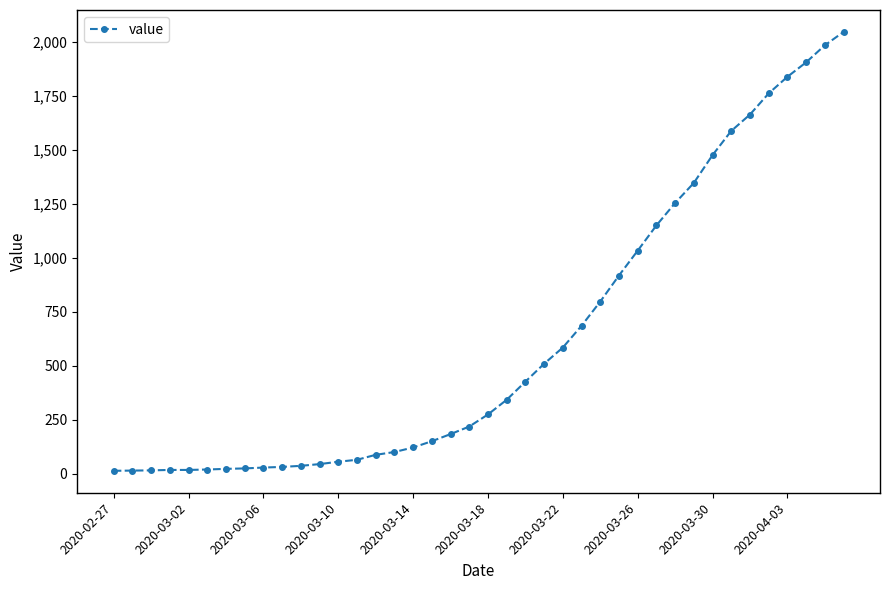

What is the maximum value shown in the chart?

2047